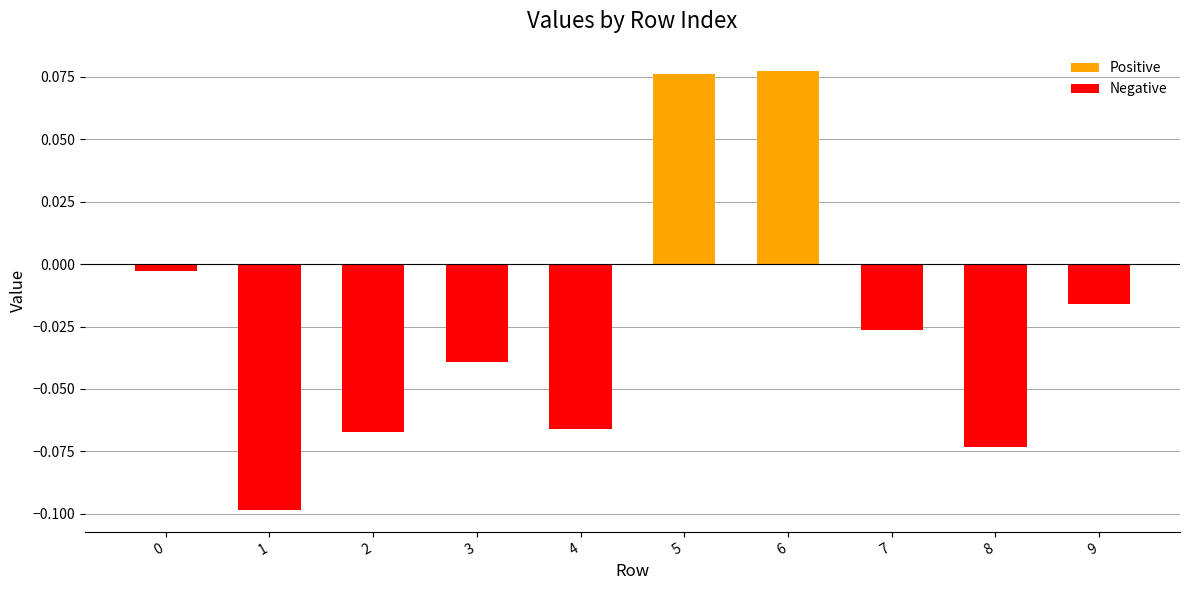

What is the sum of all Negative values?

-0.4